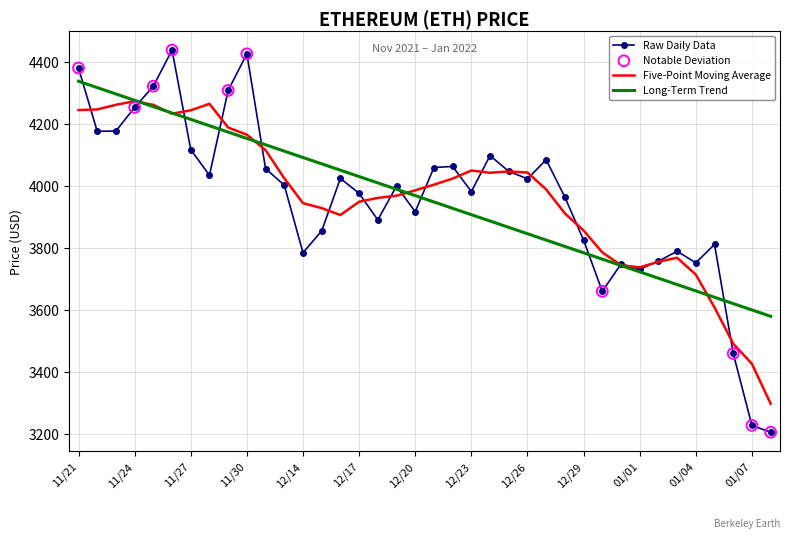

Which series has the widest spread of values?

Raw Daily Data